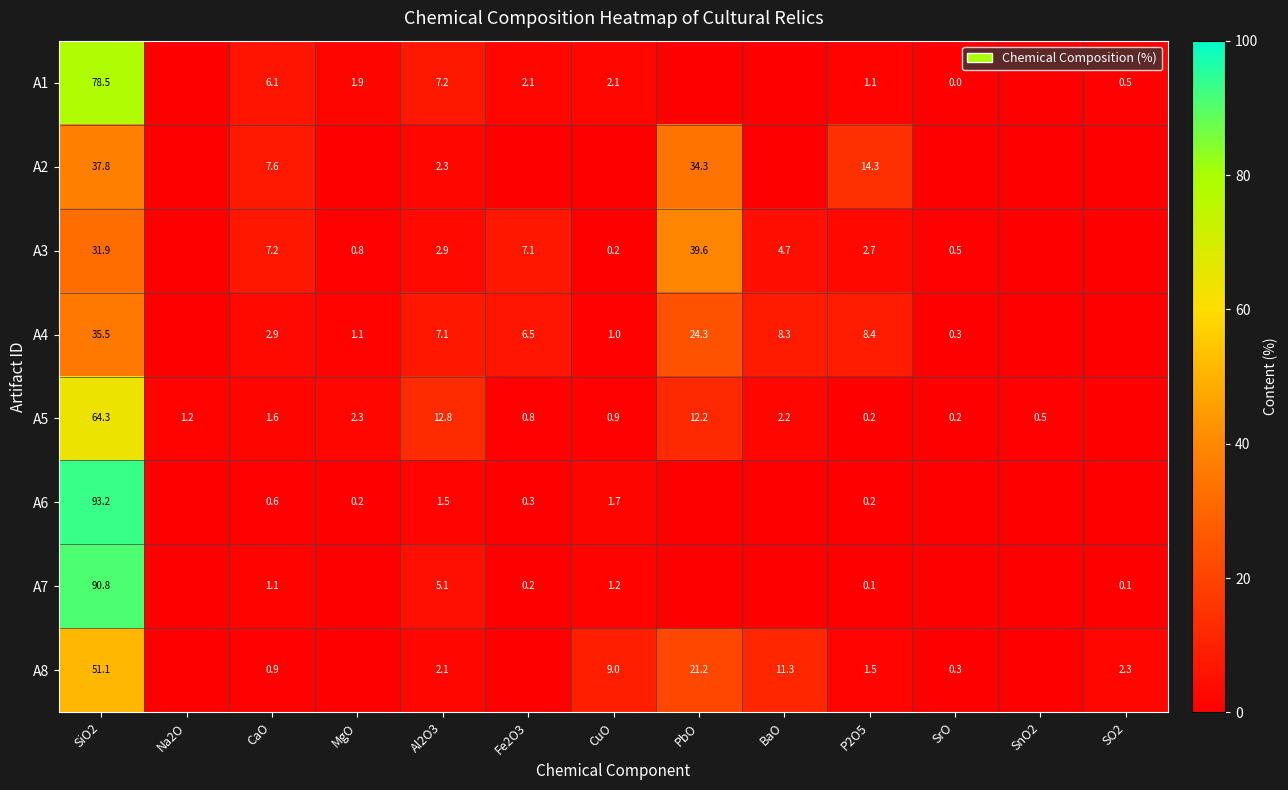

Is the value of A3 at PbO greater than the value of A6 at P2O5?

Yes